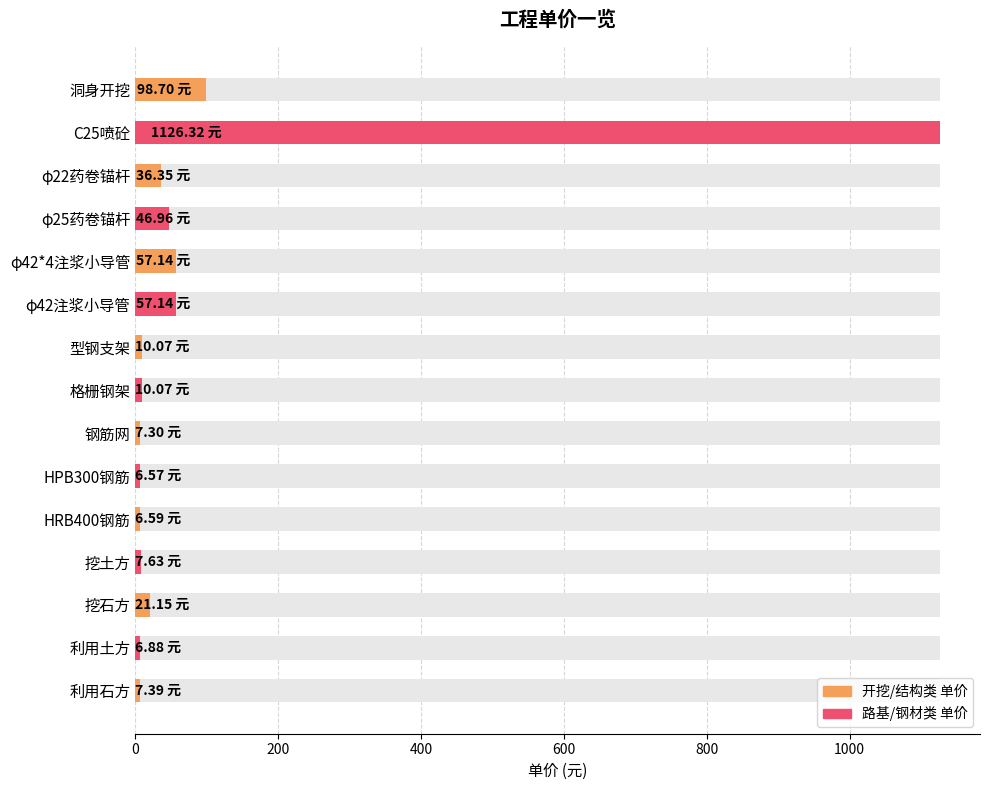

Does the chart contain any negative values?

No